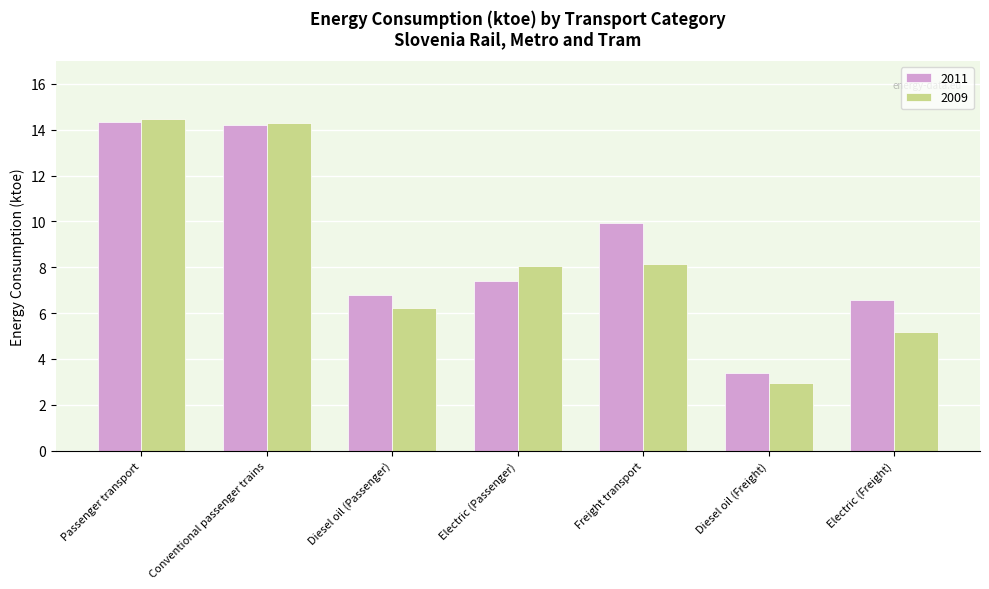

Is the value of 2011 at Conventional passenger trains greater than the value of 2009 at Diesel oil (Freight)?

Yes